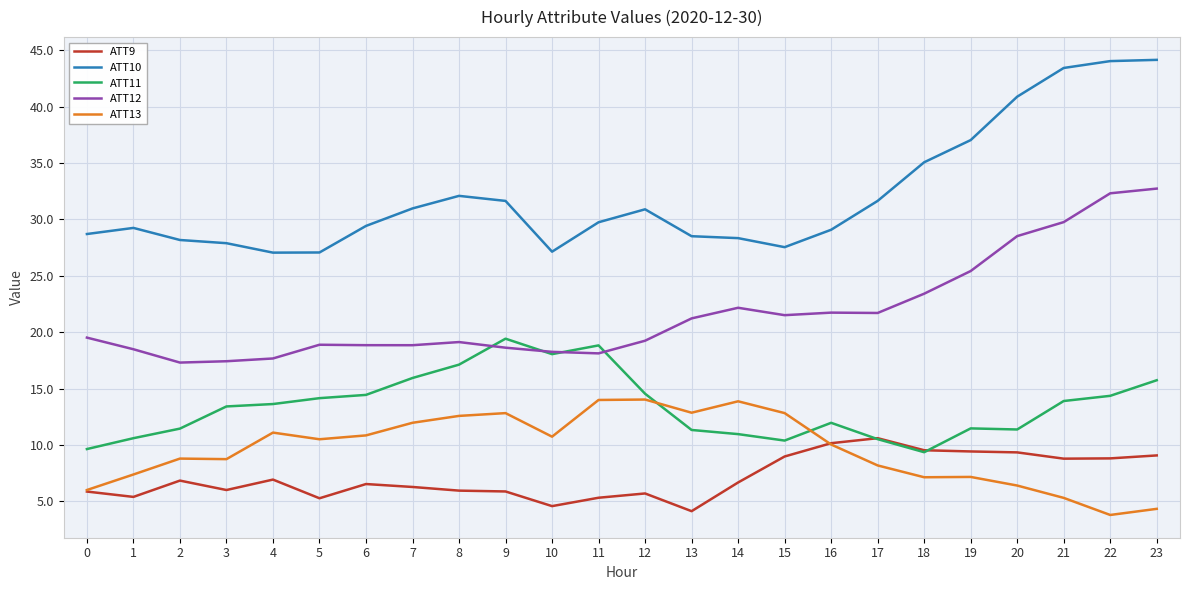

Is the value of ATT10 at 10 greater than the value of ATT13 at 16?

Yes